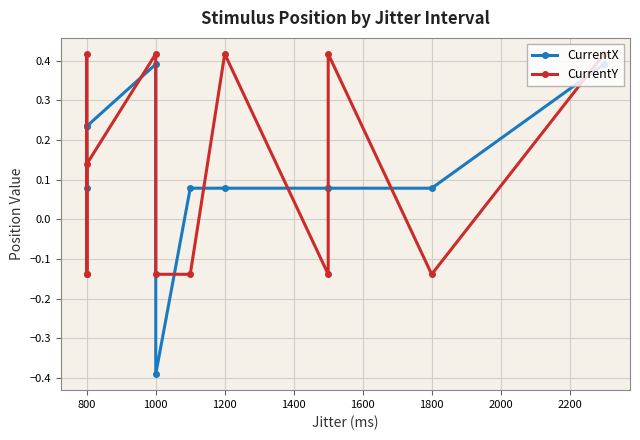

What is the smallest value displayed?

-0.4